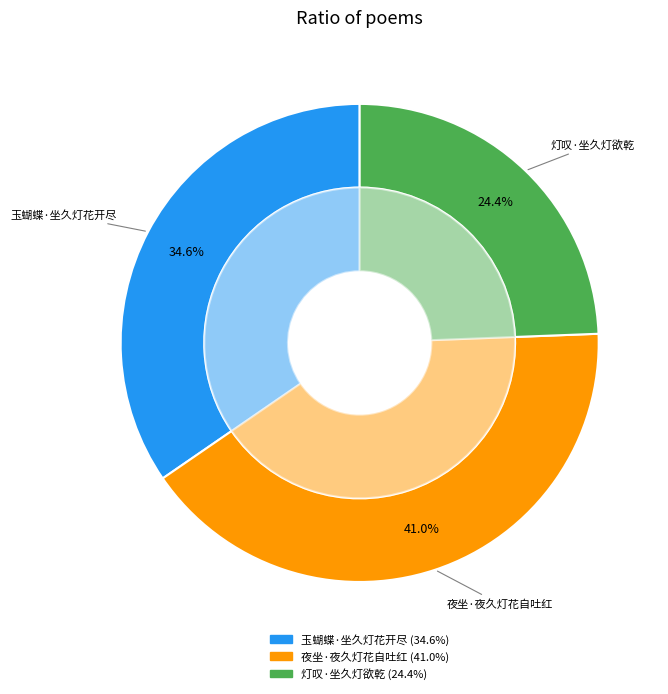

Which category has the biggest portion of the pie?

夜坐·夜久灯花自吐红